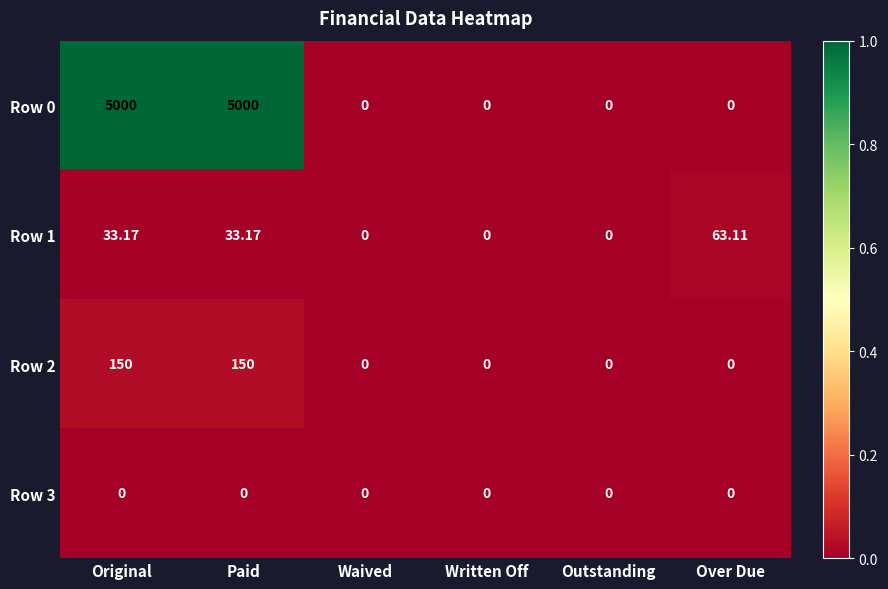

Which category has the highest value in the Row 1 series?

Over Due